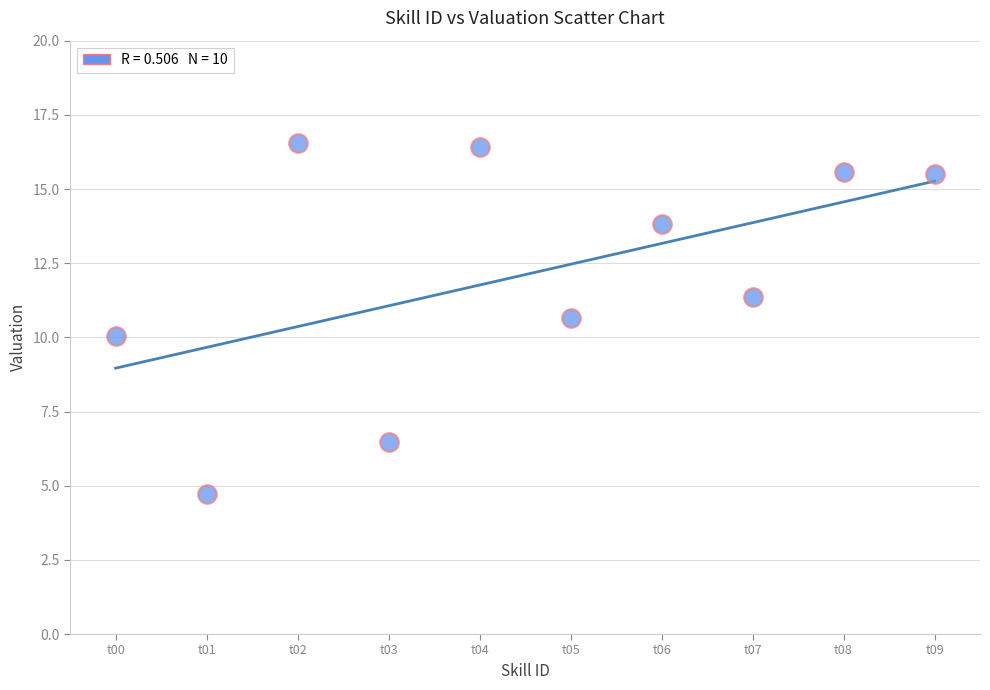

What is the average Y value?

12.1